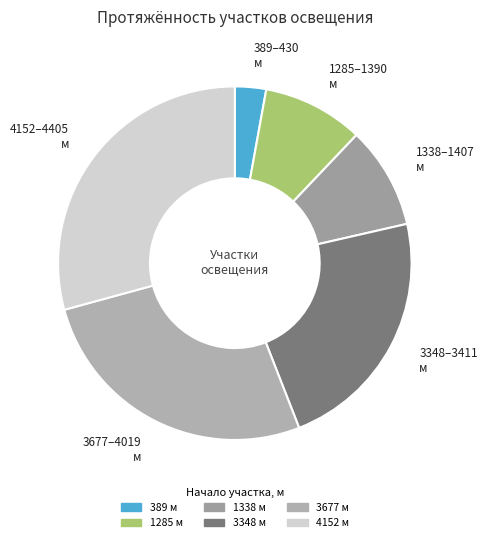

How much of the chart is everything except 1338?

90.7%